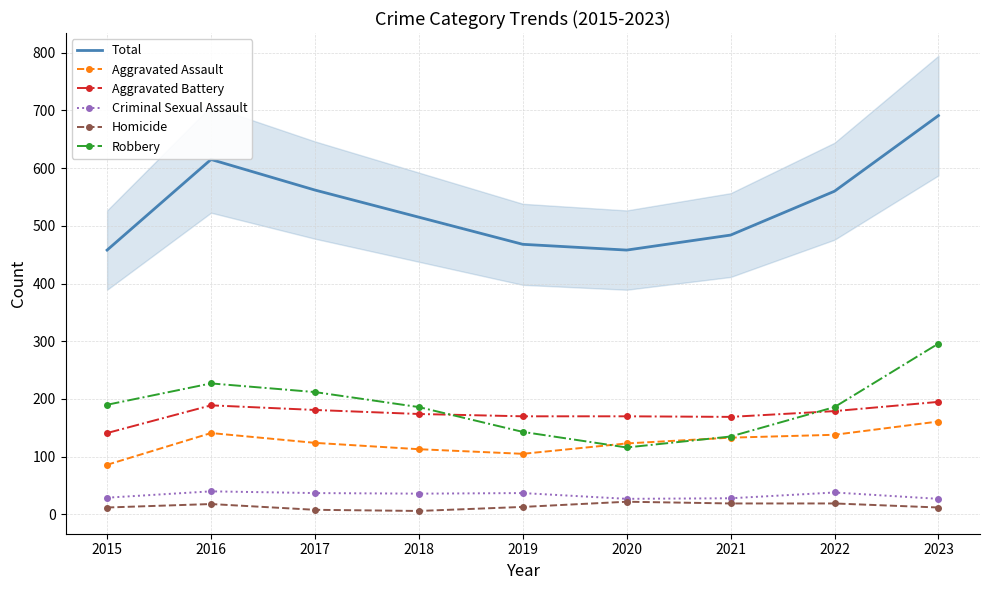

What is the difference between the Criminal Sexual Assault values at 2017 and 2022?

1